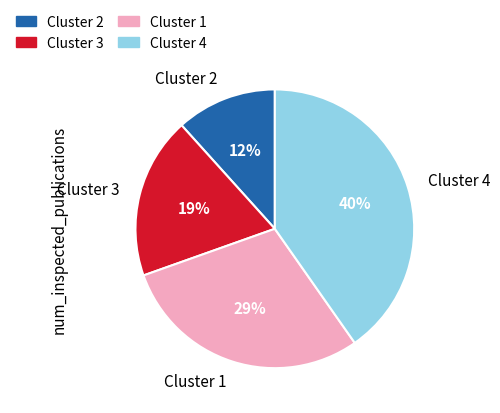

How many segments does this pie chart have?

4